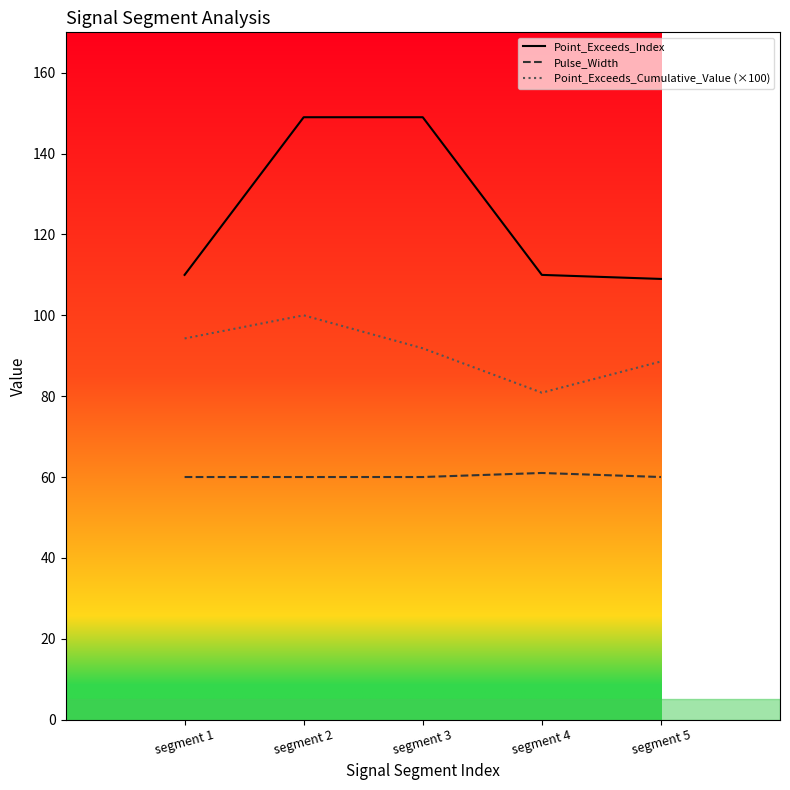

Rank the series at segment 2 from lowest to highest value.

Pulse_Width, Point_Exceeds_Cumulative_Value (×100), Point_Exceeds_Index